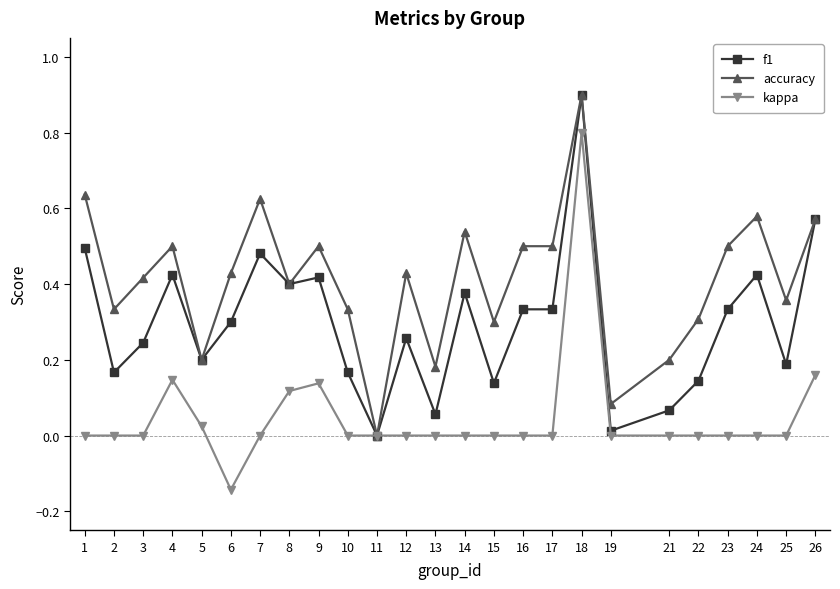

Is the value of kappa at 18 greater than the value of f1 at 26?

Yes